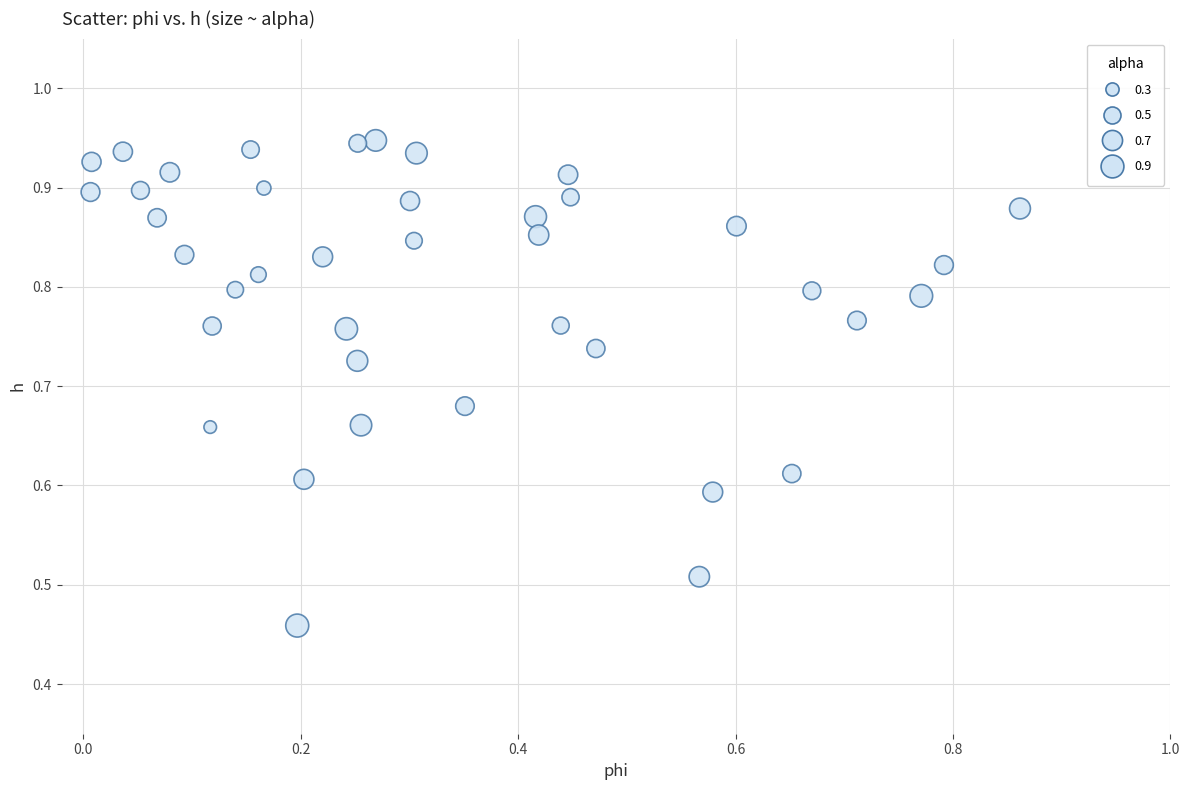

Count the number of points in this scatter plot.

40